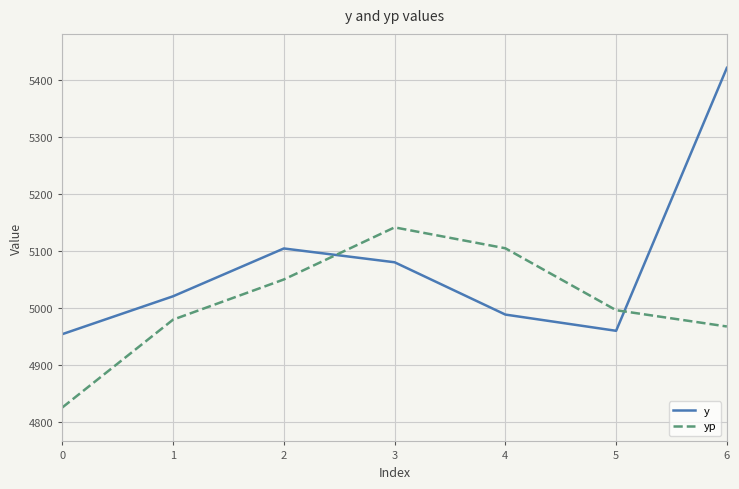

Does the chart display data point markers on the line(s)?

No